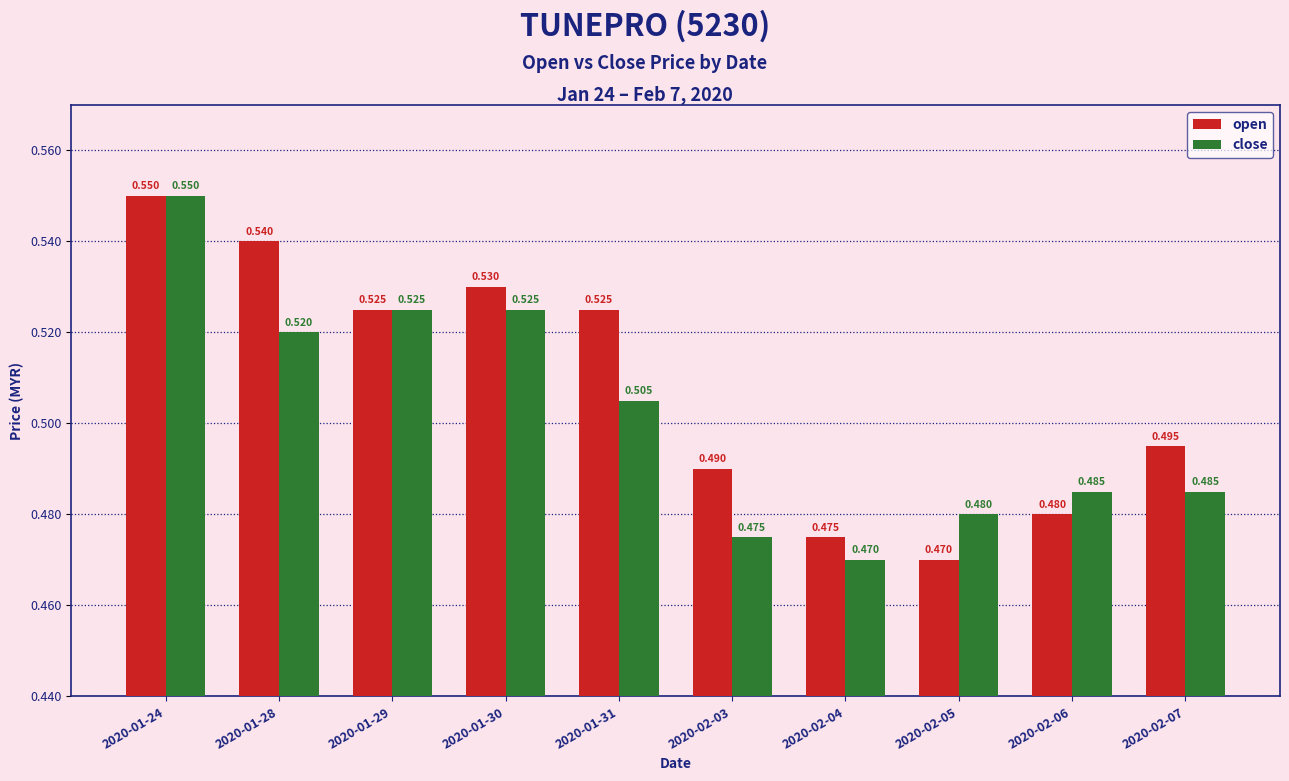

What is the label of the 1st bar from the left?

2020-01-24